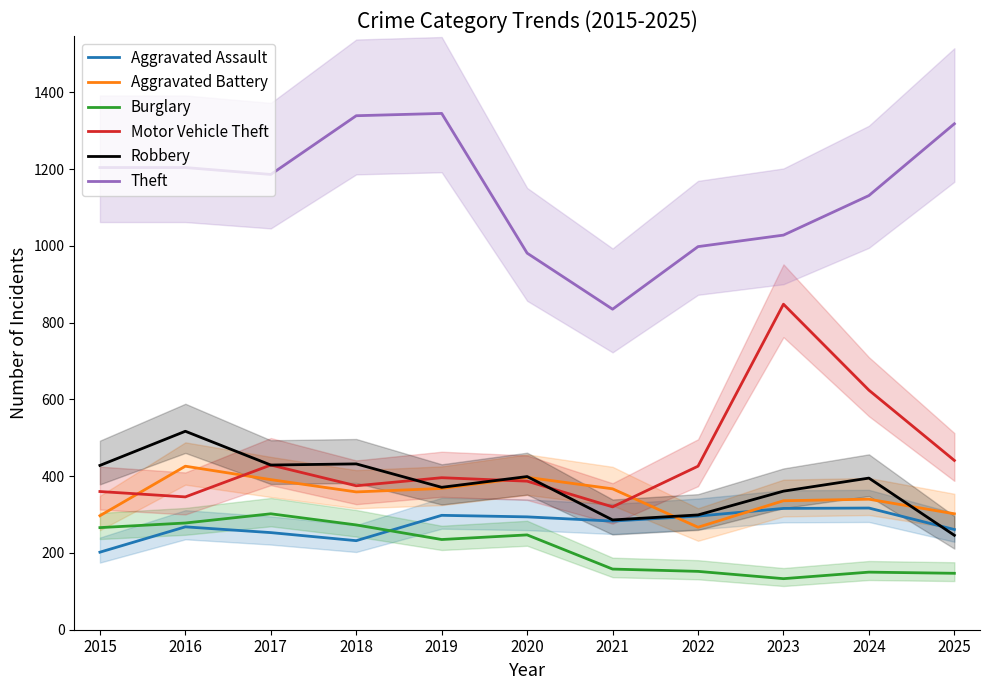

Which series changed the most between 2016 and 2023?

Motor Vehicle Theft